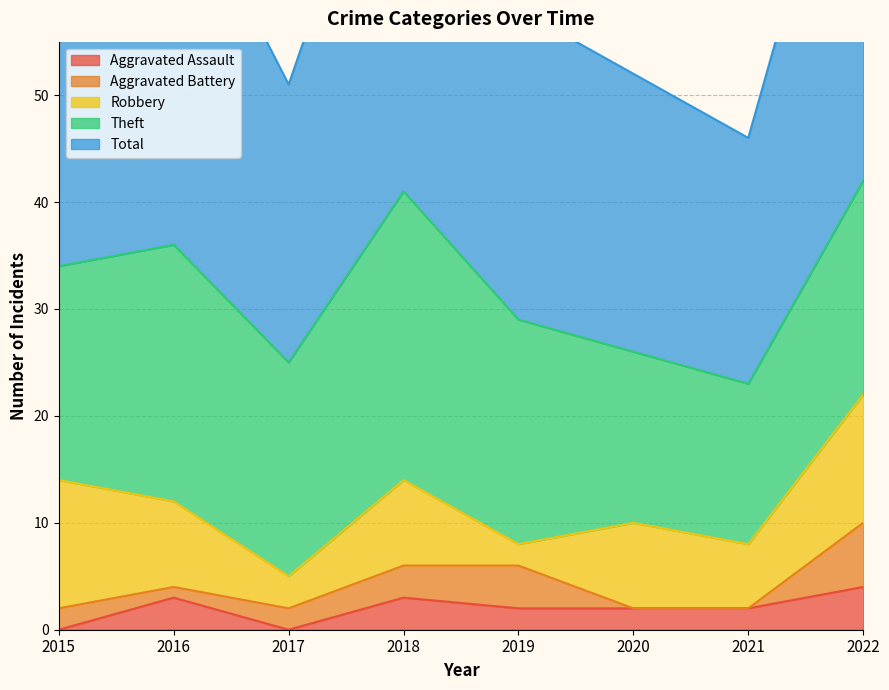

How many values in the Aggravated Assault series are below 2?

2